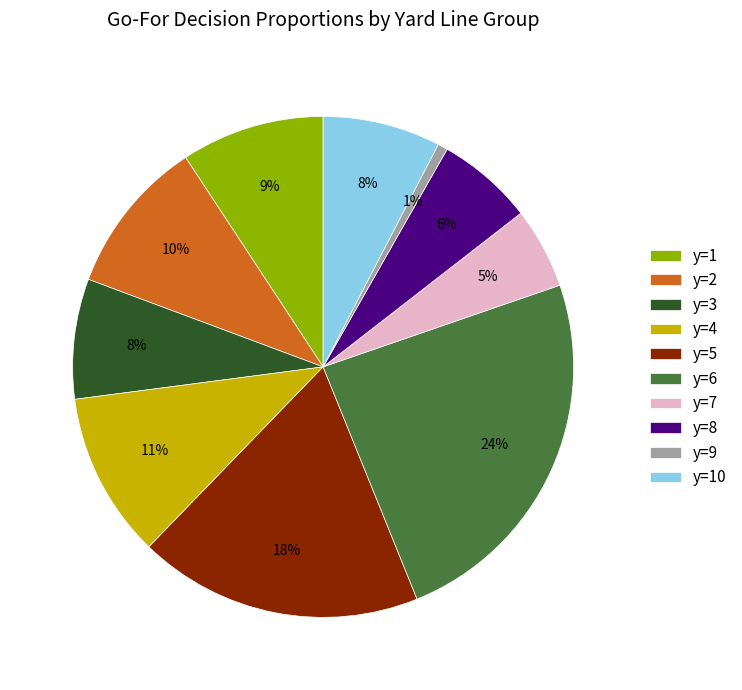

Is there any slice that represents more than half of the pie?

No